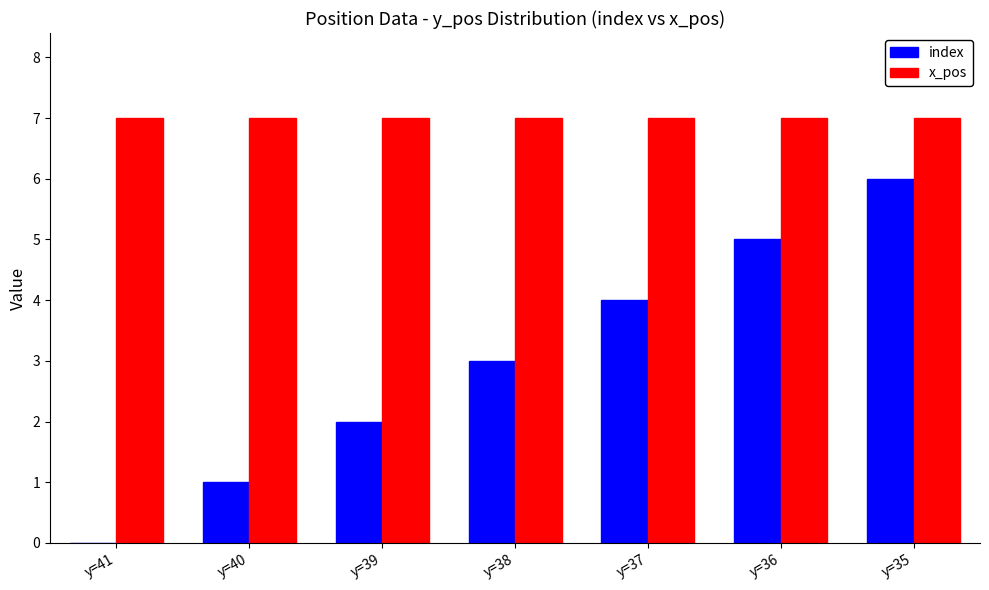

Read the x_pos value at y=38.

7